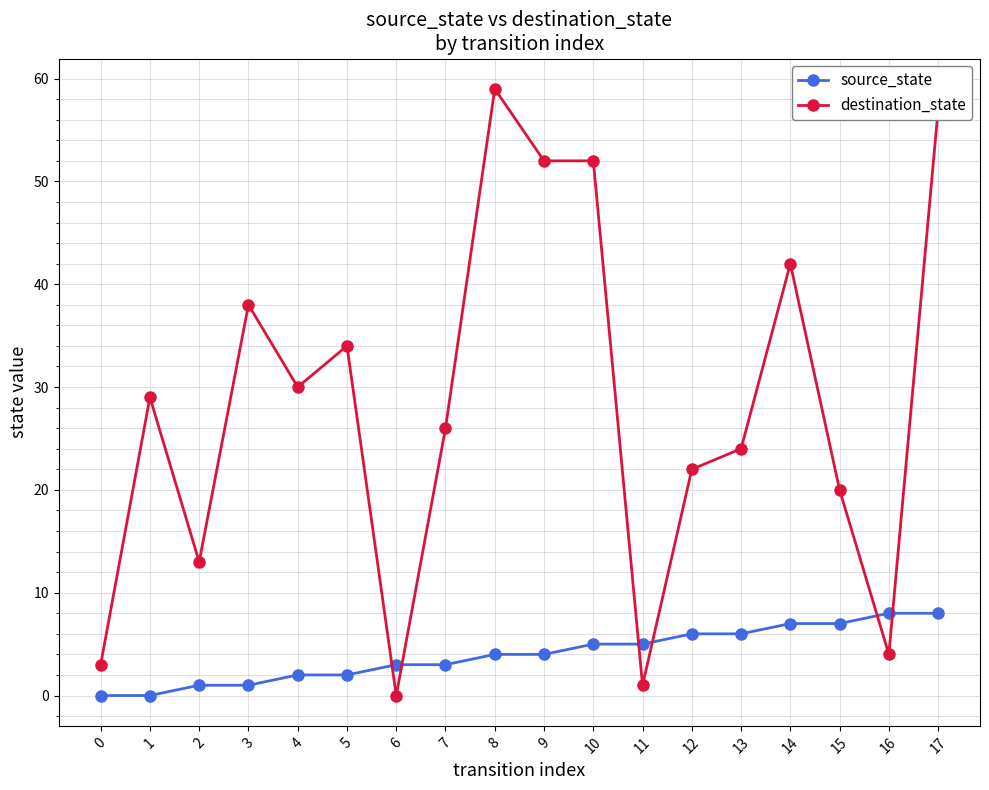

How many categories are shown in the chart?

18